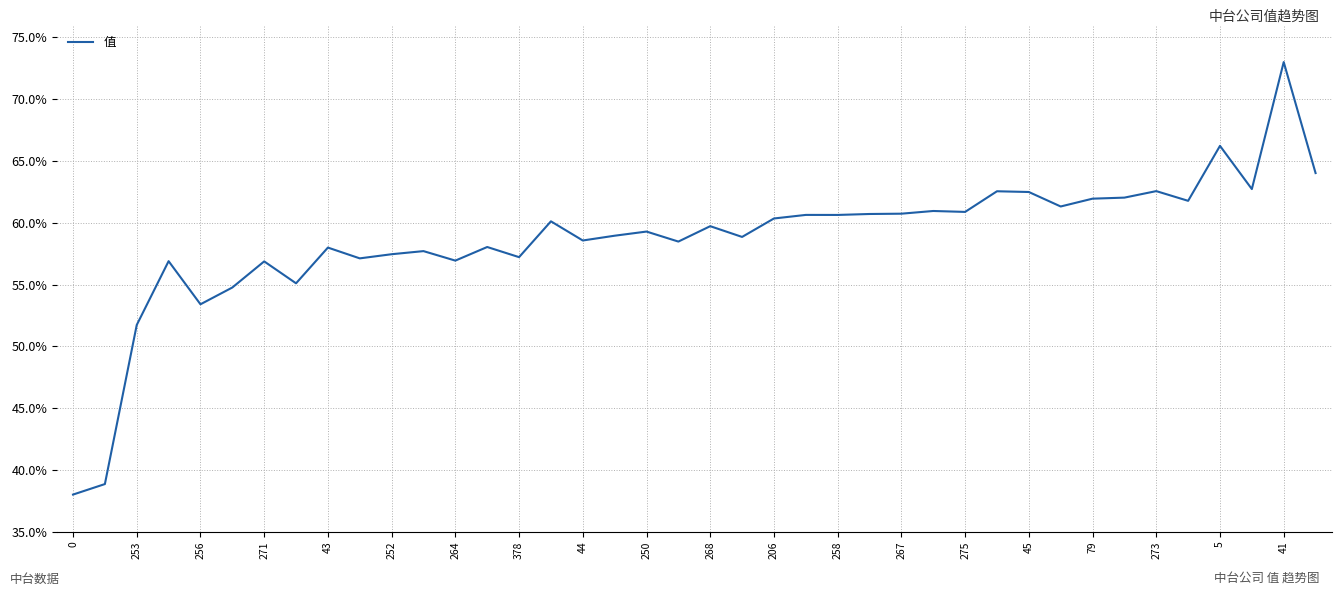

Reading left to right, extract all data points from this chart.

0.4	0.4	0.5	0.6	0.5	0.5	0.6	0.6	0.6	0.6	0.6	0.6	0.6	0.6	0.6	0.6	0.6	0.6	0.6	0.6	0.6	0.6	0.6	0.6	0.6	0.6	0.6	0.6	0.6	0.6	0.6	0.6	0.6	0.6	0.6	0.6	0.7	0.6	0.7	0.6